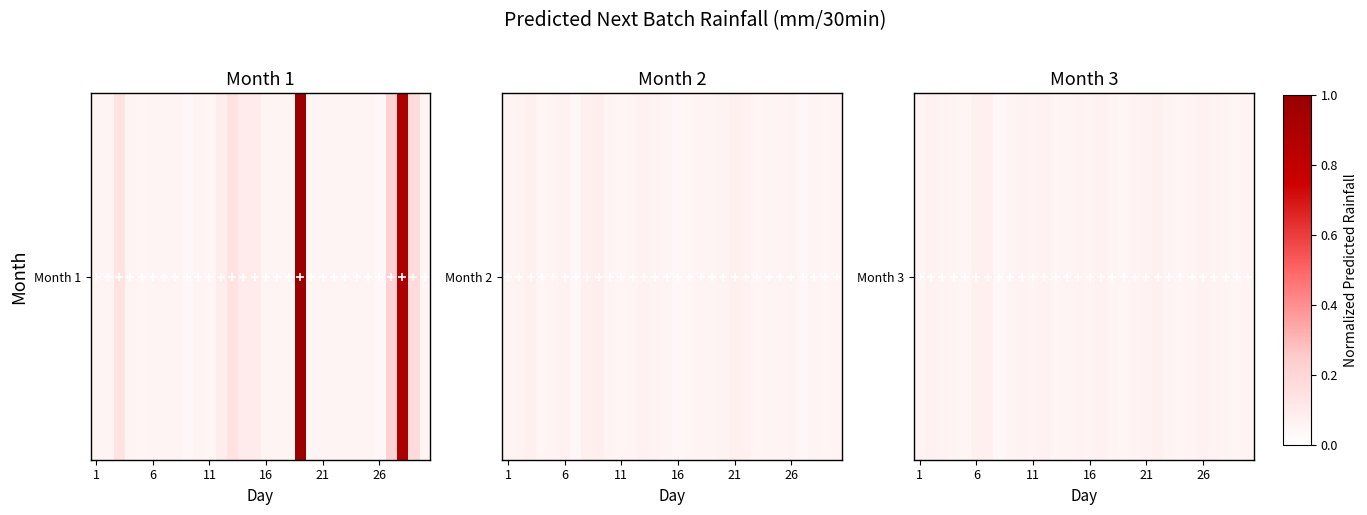

Where is the data nearest to the value 0?

7